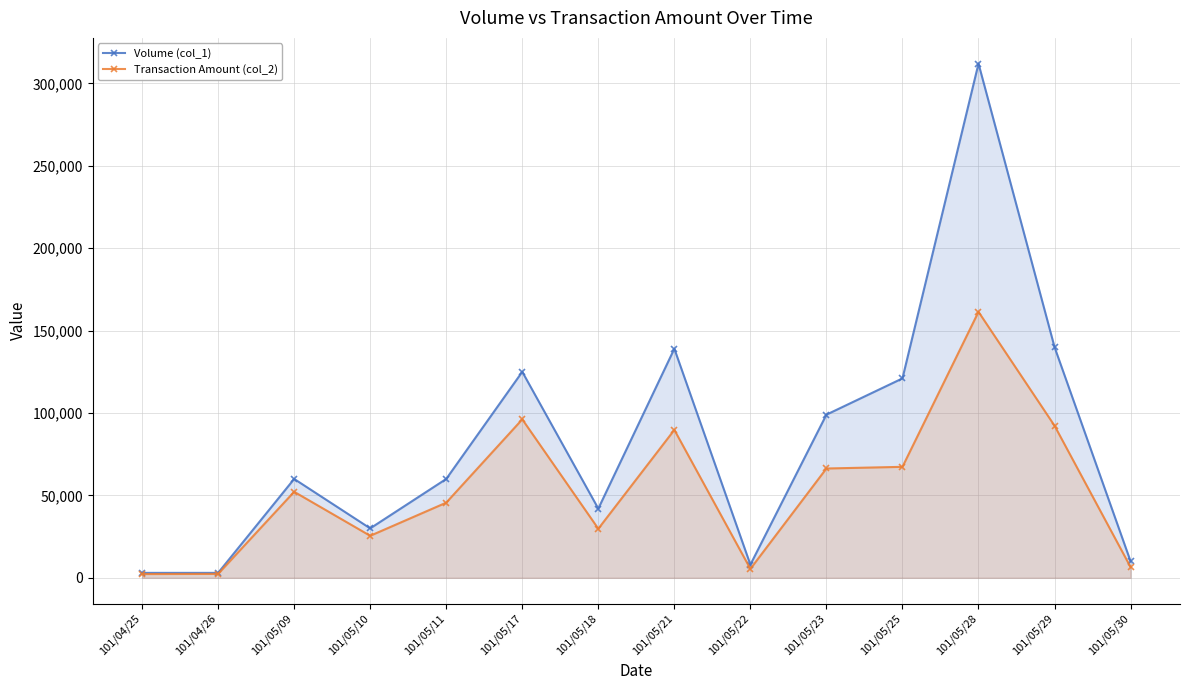

Reading left to right, what are all the values shown in this chart?

Volume (col_1): 3000	3000	60000	30000	60000	125000	42000	139000	8000	99000	121000	312000	140000	10000
Transaction Amount (col_2): 2280	2370	52200	25500	45600	96150	29780	89760	5430	66330	67340	161380	92300	6500